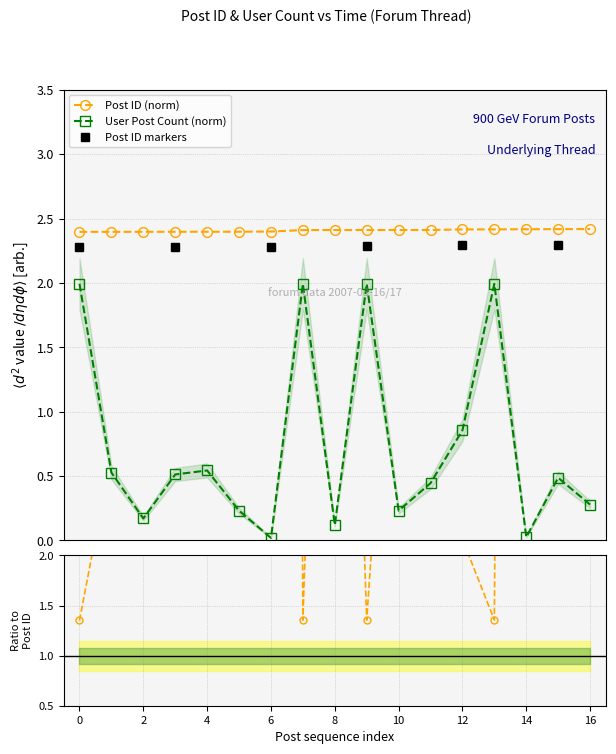

True or false: User Post Count (norm) and Post ID (norm) intersect in this chart.

False